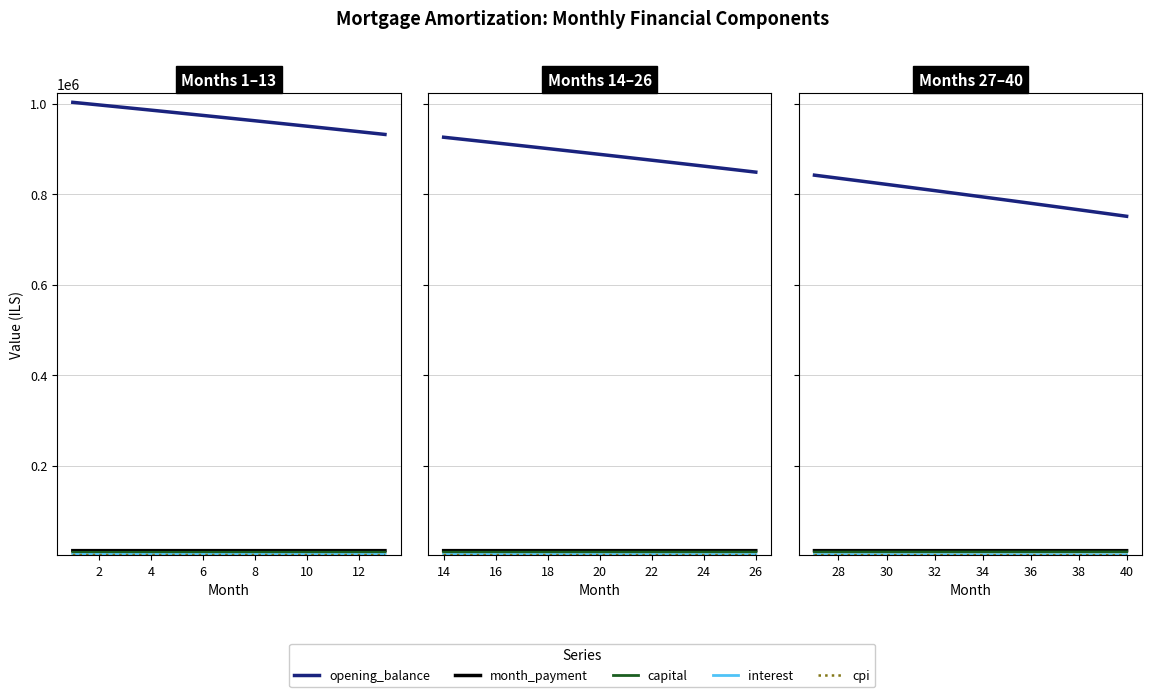

Which series has the largest total across all categories?

opening_balance